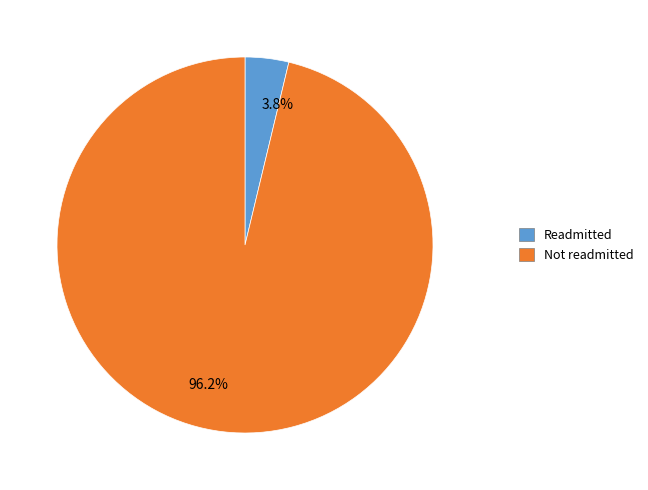

To the nearest percent, what is the difference between the largest and smallest slice percentages?

92%